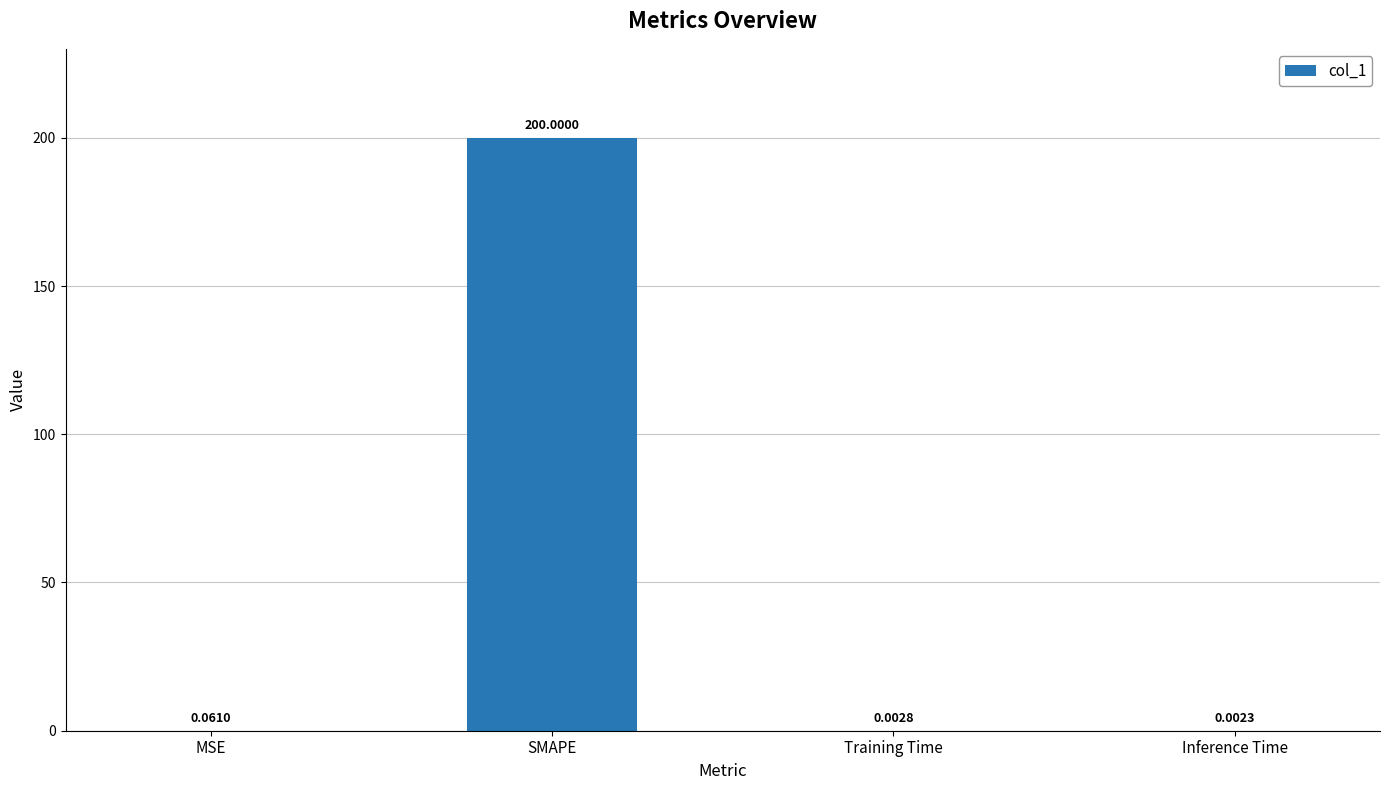

What is the sum of all values?

200.1